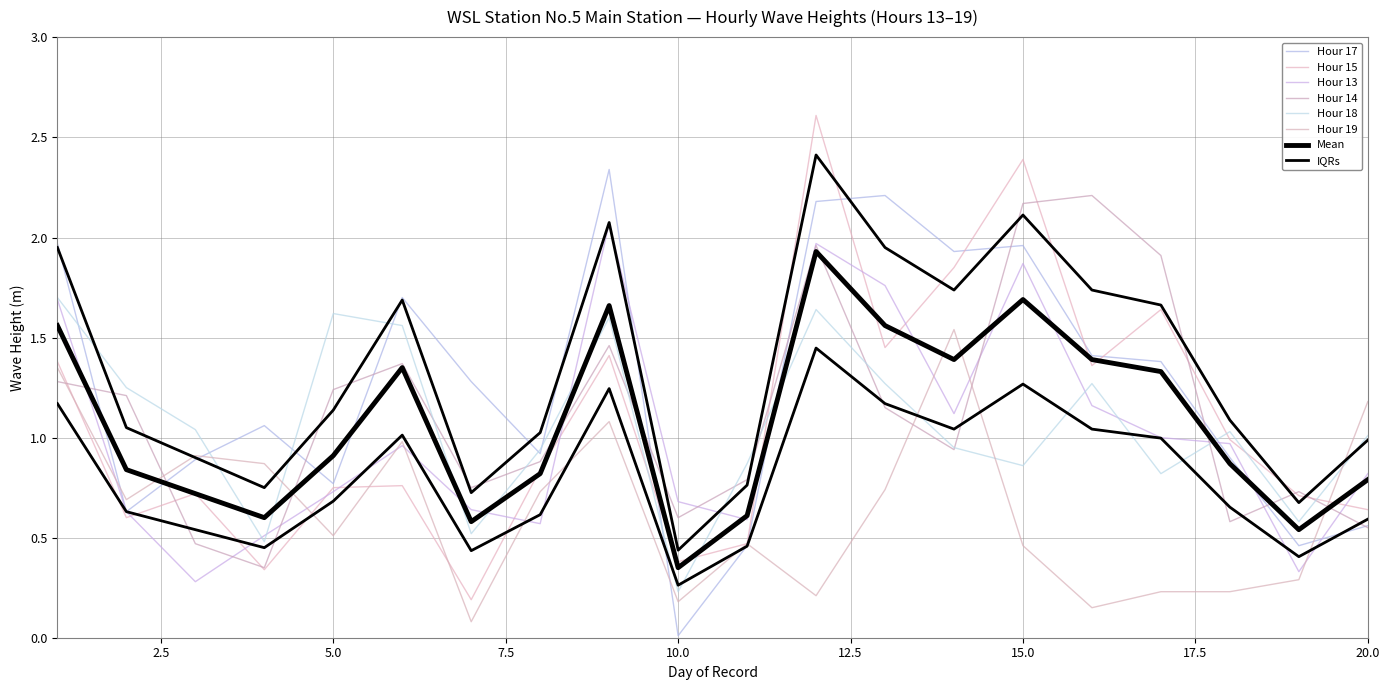

Which category has the lowest value in the Hour 19 series?

7